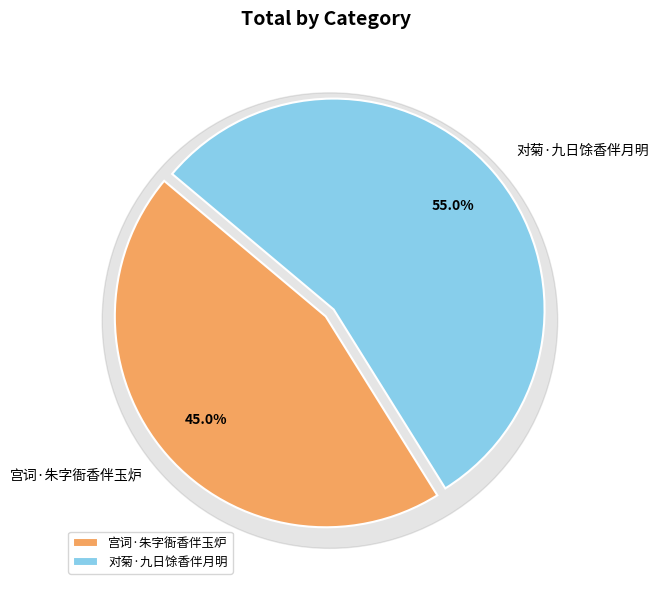

What is the change in value from 宫词·朱字衙香伴玉炉 to 对菊·九日馀香伴月明?

+47114